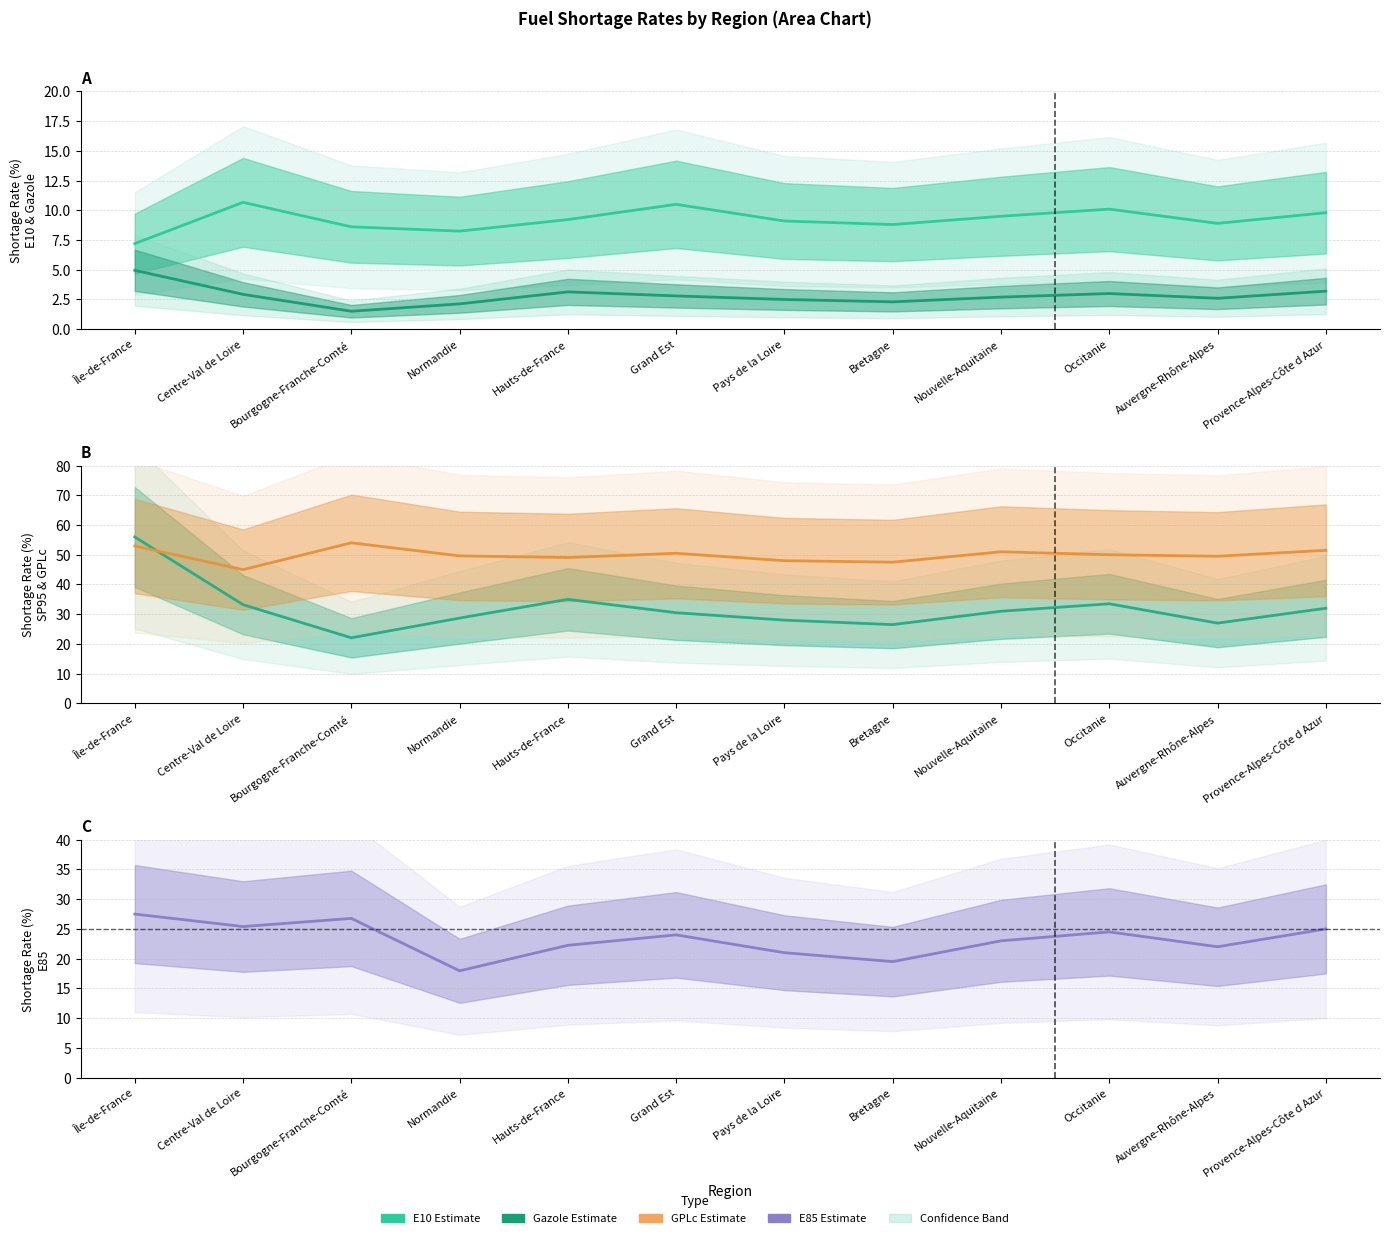

How many lines are shown in the chart?

5